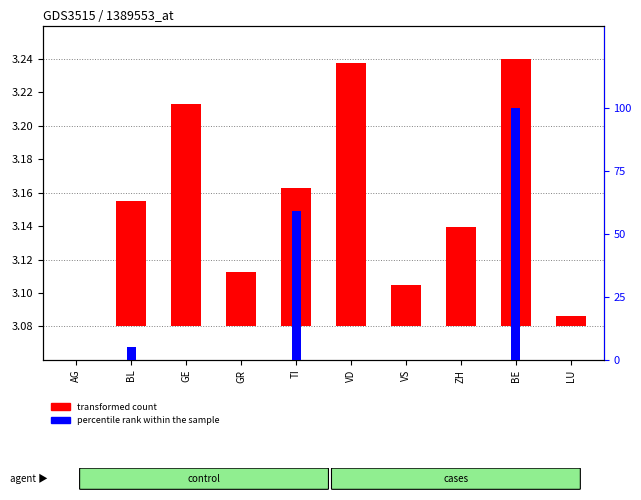

List the labels in order of percentile rank within the sample value, smallest first.

AG, GE, GR, VD, VS, ZH, LU, BL, TI, BE